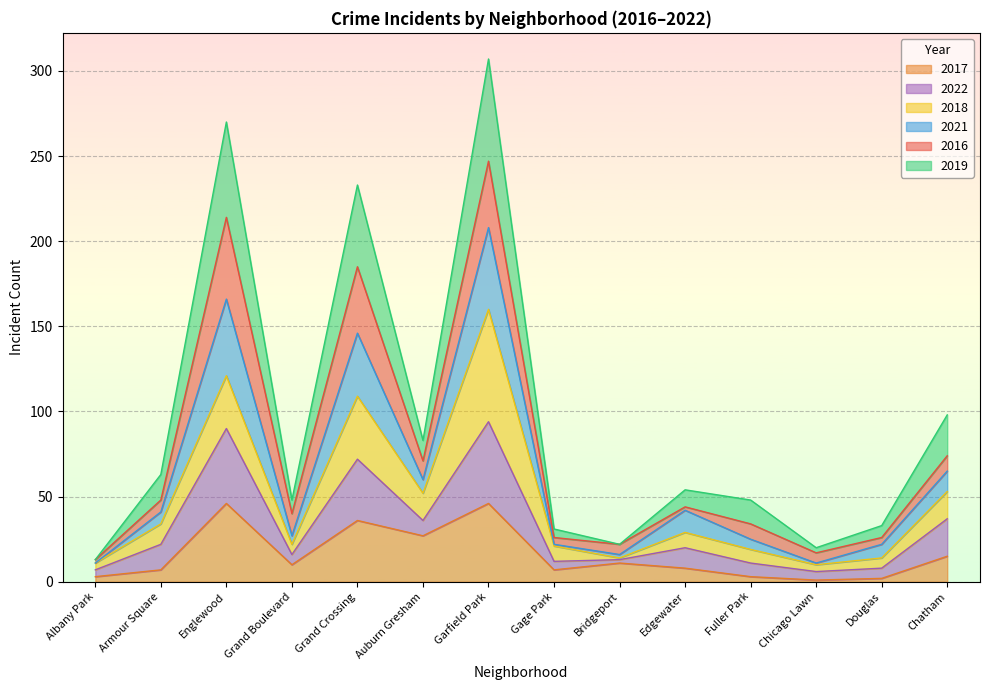

What is the total value across all series at Chatham?

98